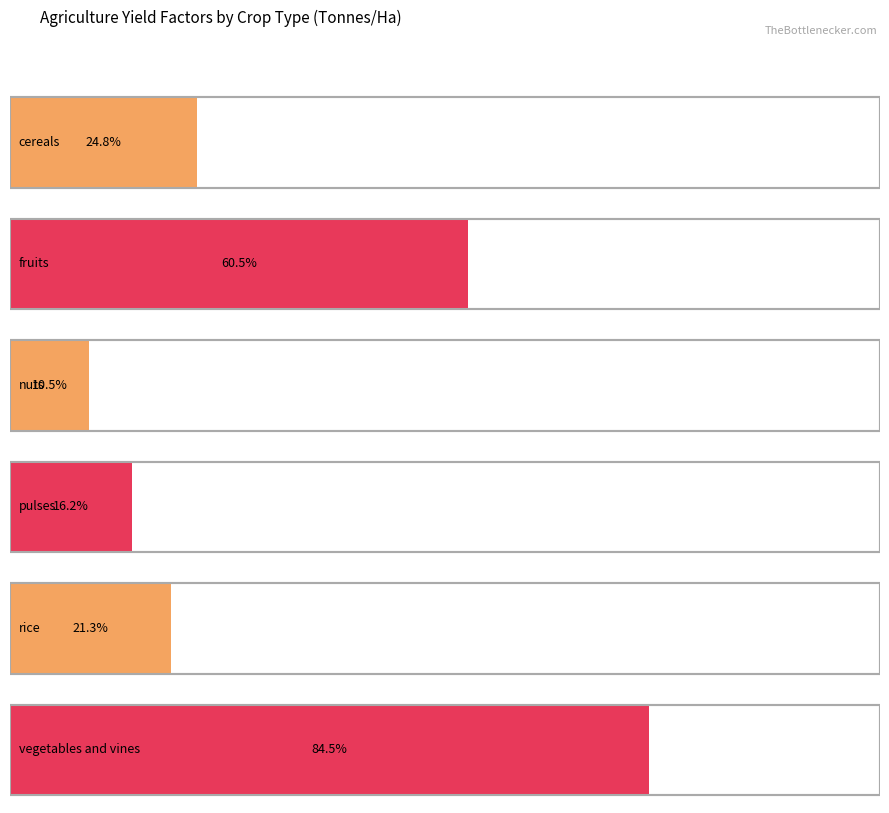

Between 12 and 13, which is larger?

13